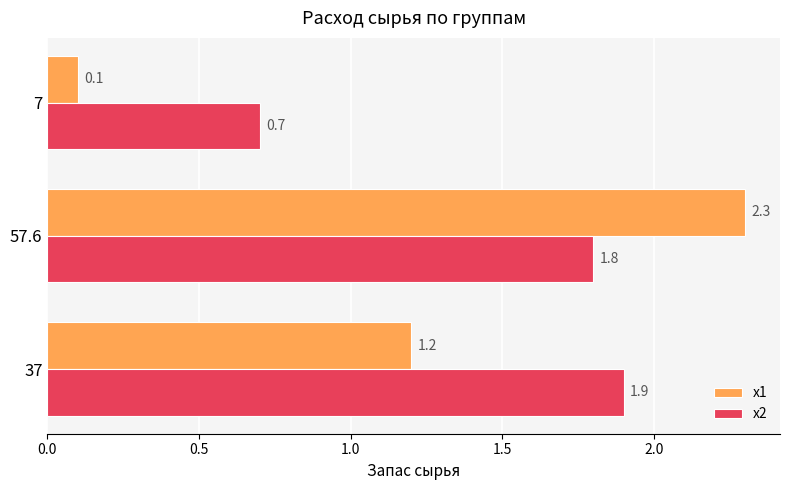

The x1 series shows 0.1 at 7. True or false?

True